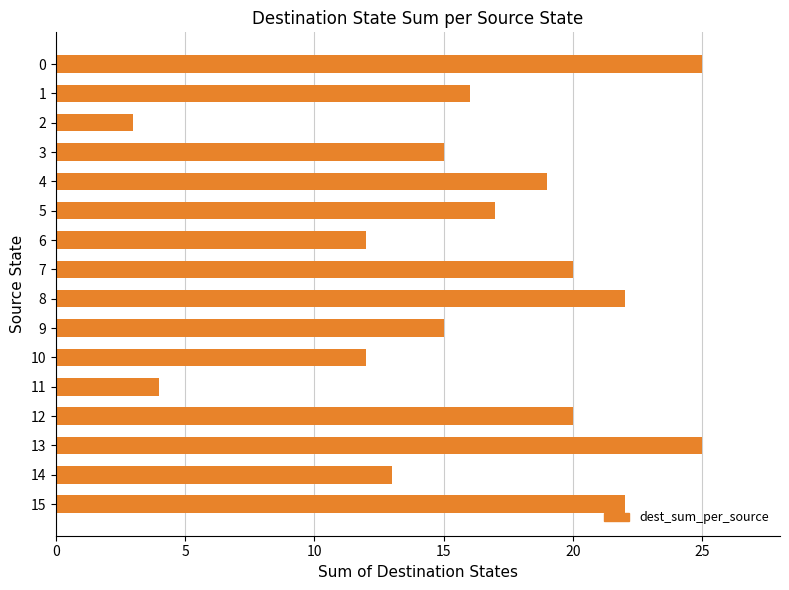

What is the average value?

16